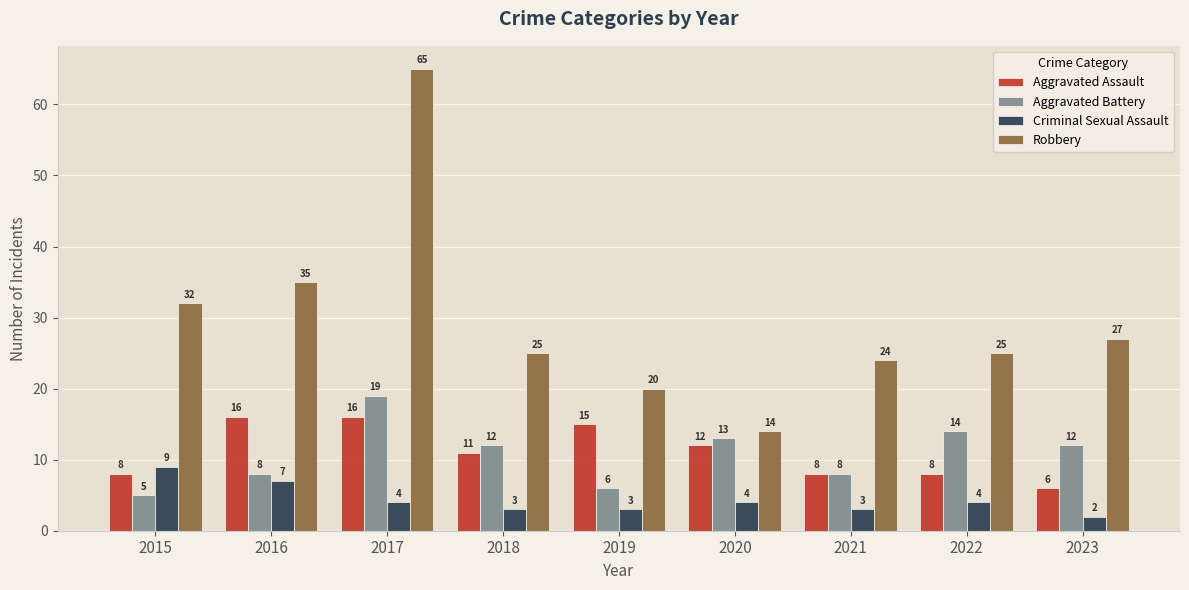

The value of Aggravated Battery at 2016 is 5. True or false?

False